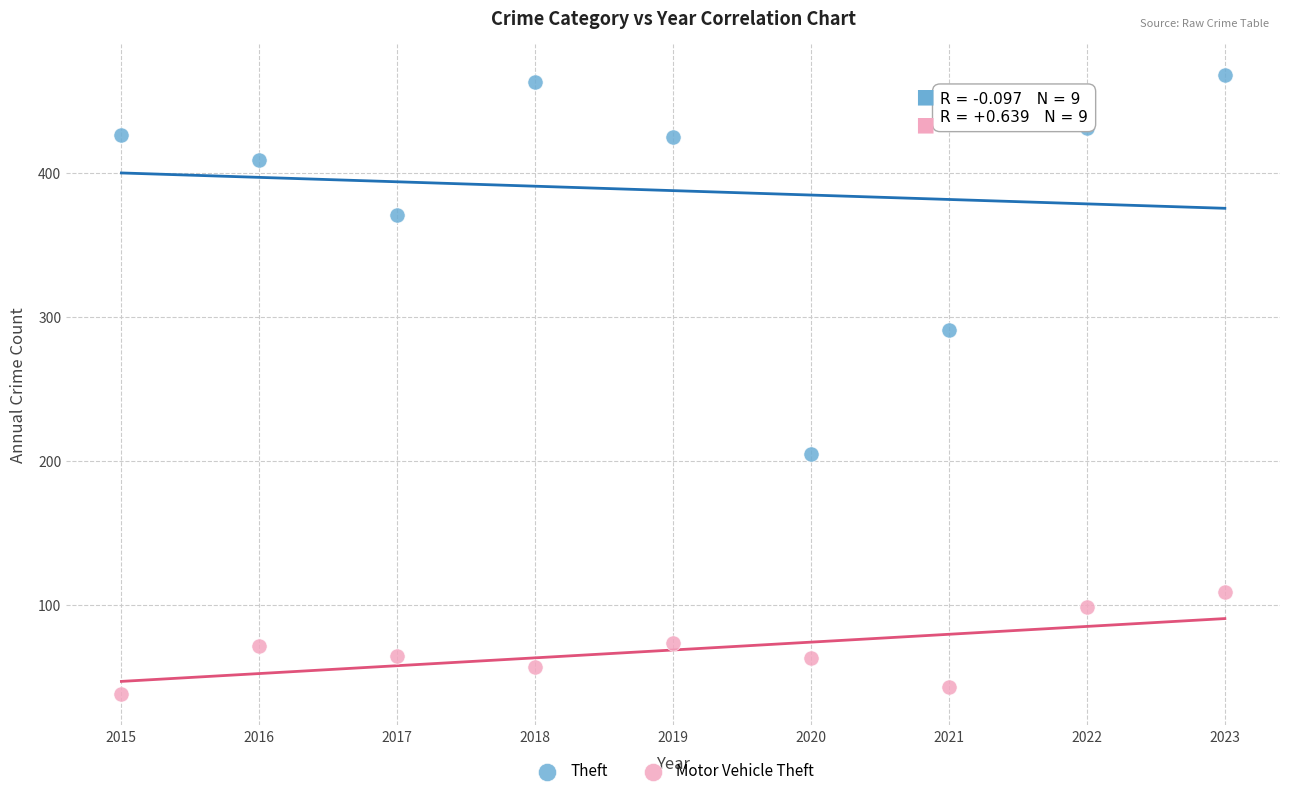

In the Theft series, what Y value is closest to 336?

371